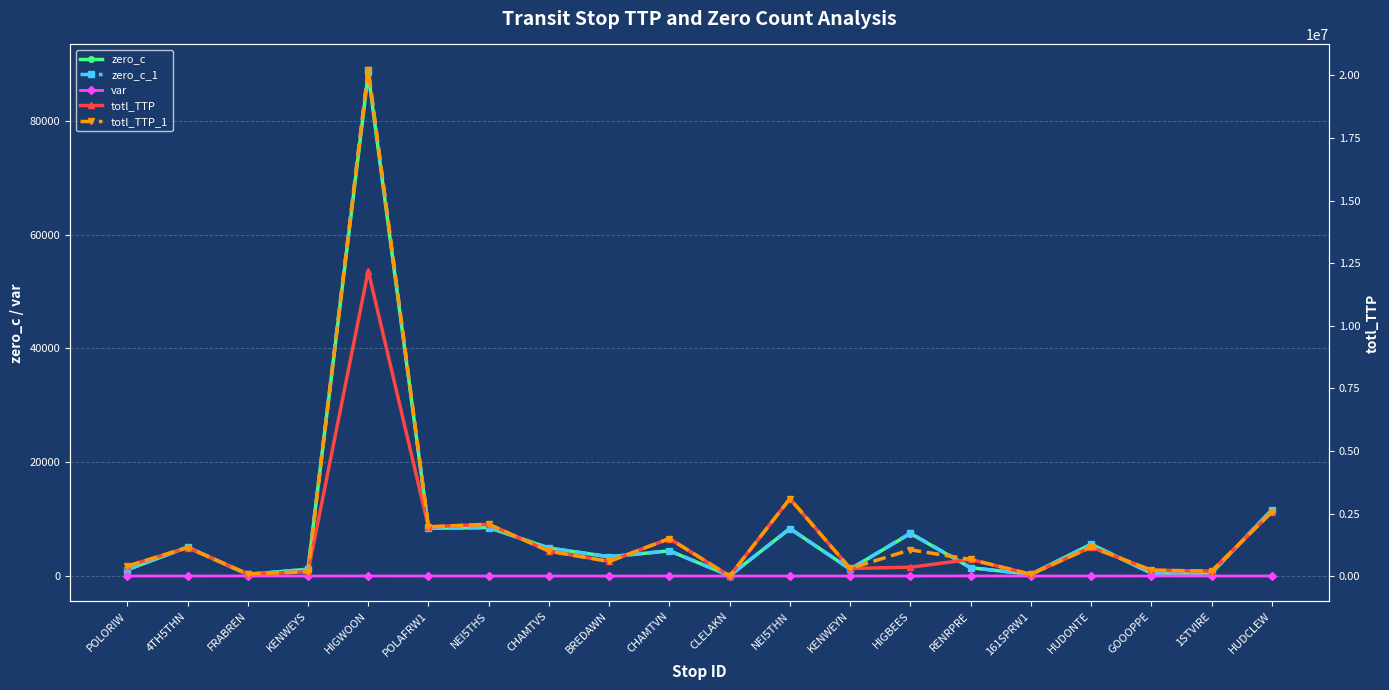

Where is the first local minimum for var?

4TH5THN